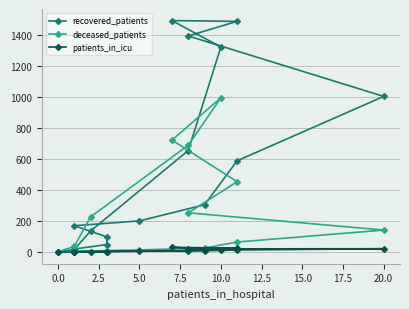

Is the value of recovered_patients at 14 greater than the value of patients_in_icu at 12?

Yes